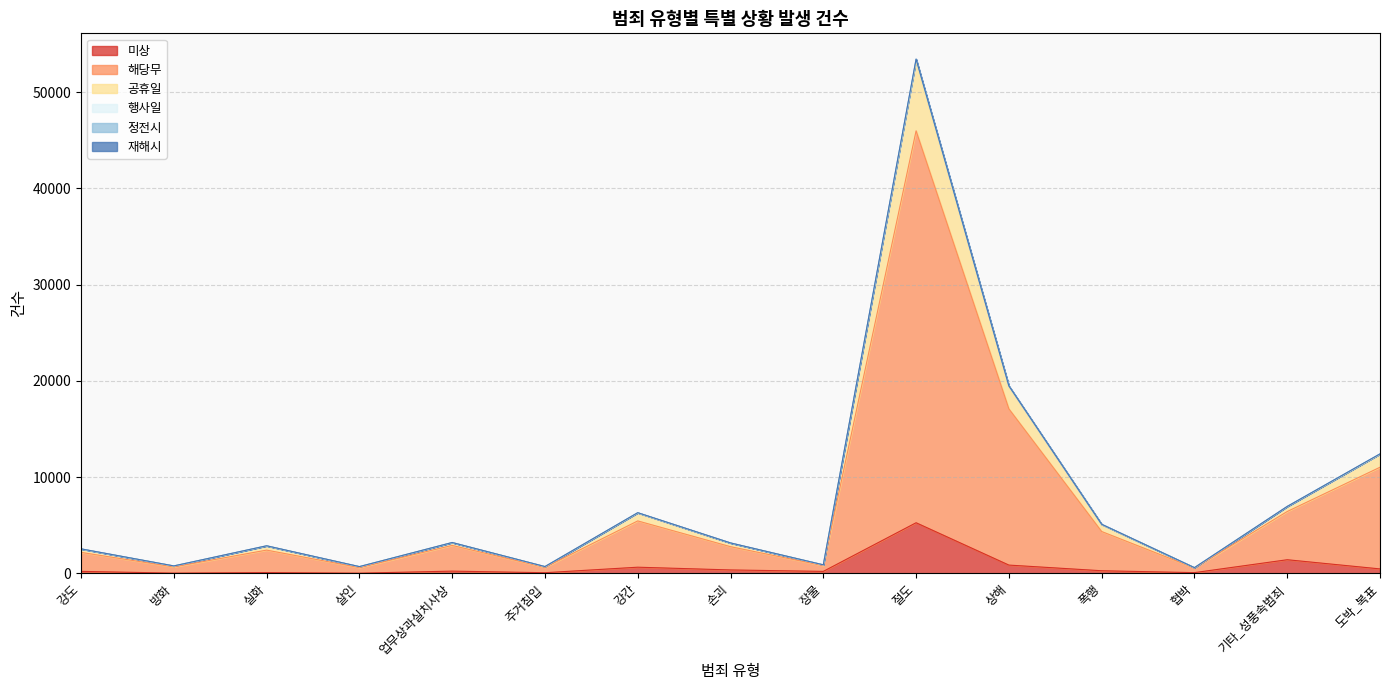

At which category does 해당무 reach its first local valley?

방화